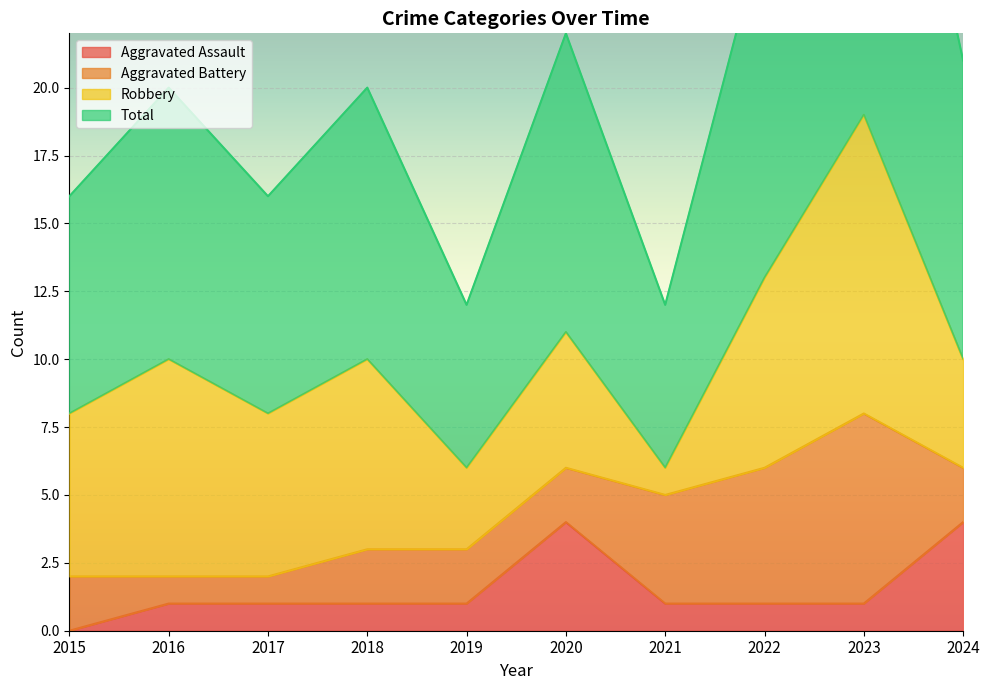

Is the value of Total at 2021 greater than the value of Aggravated Assault at 2022?

Yes